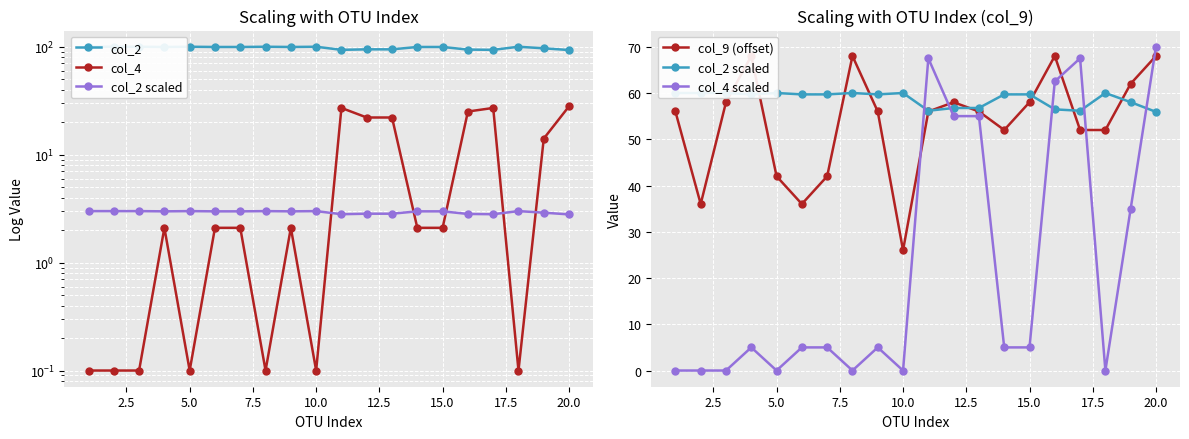

The value of col_4 scaled at 15.0 is 2.3. True or false?

False